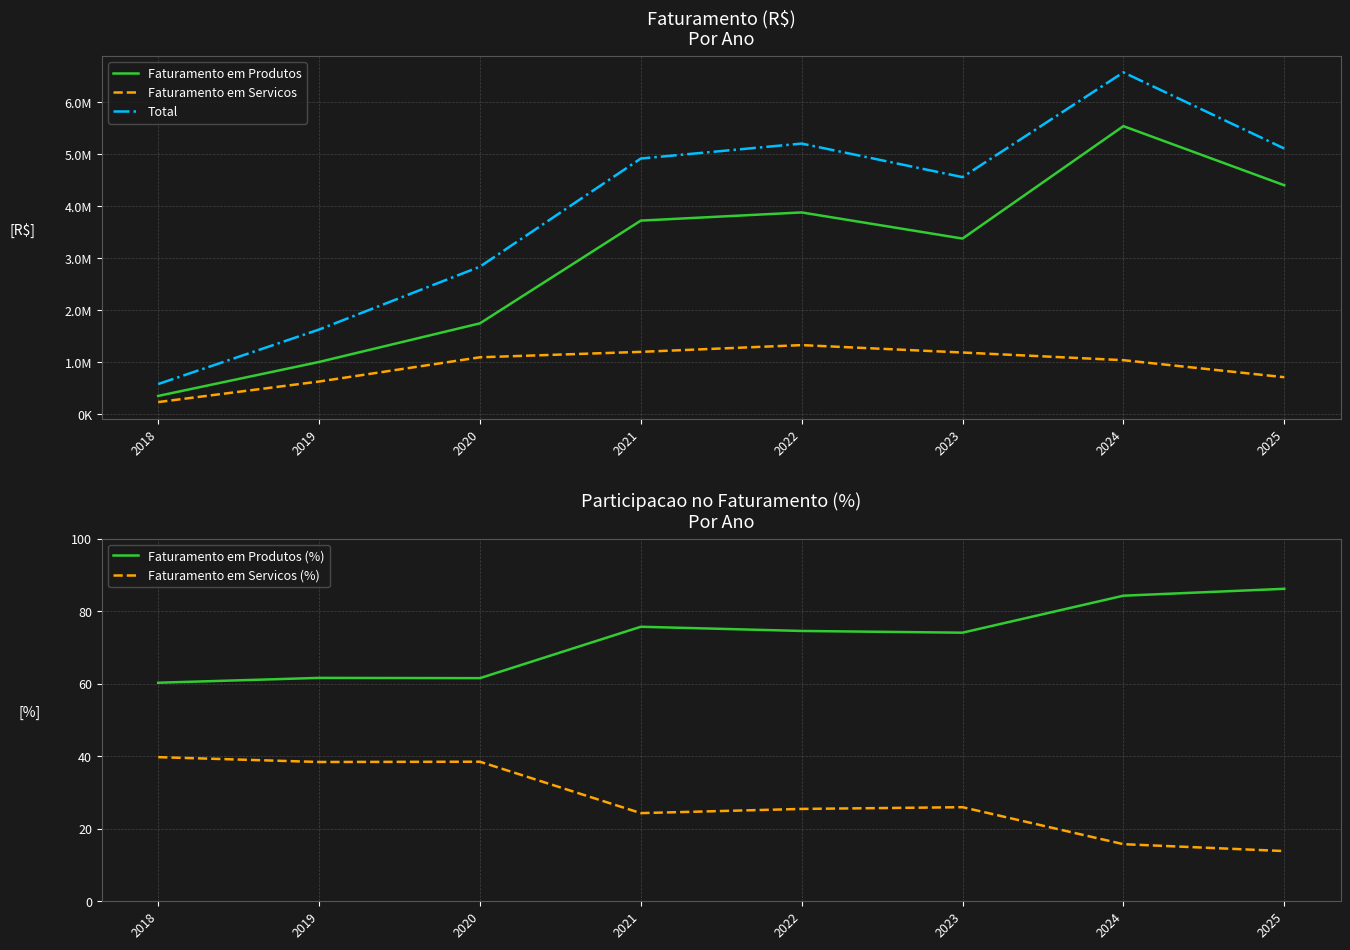

Is it true that Faturamento em Produtos equals 1000446.6 at 2019?

True